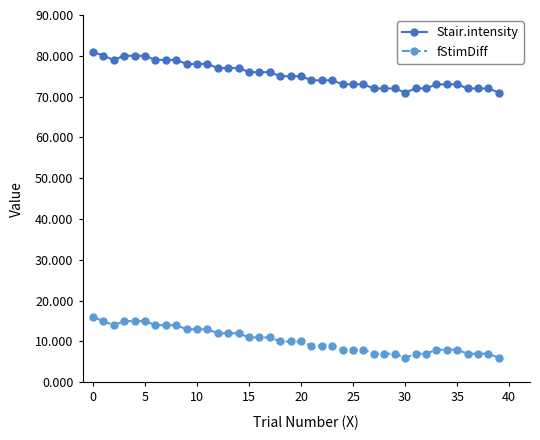

What is the highest value of the Stair.intensity series?

81